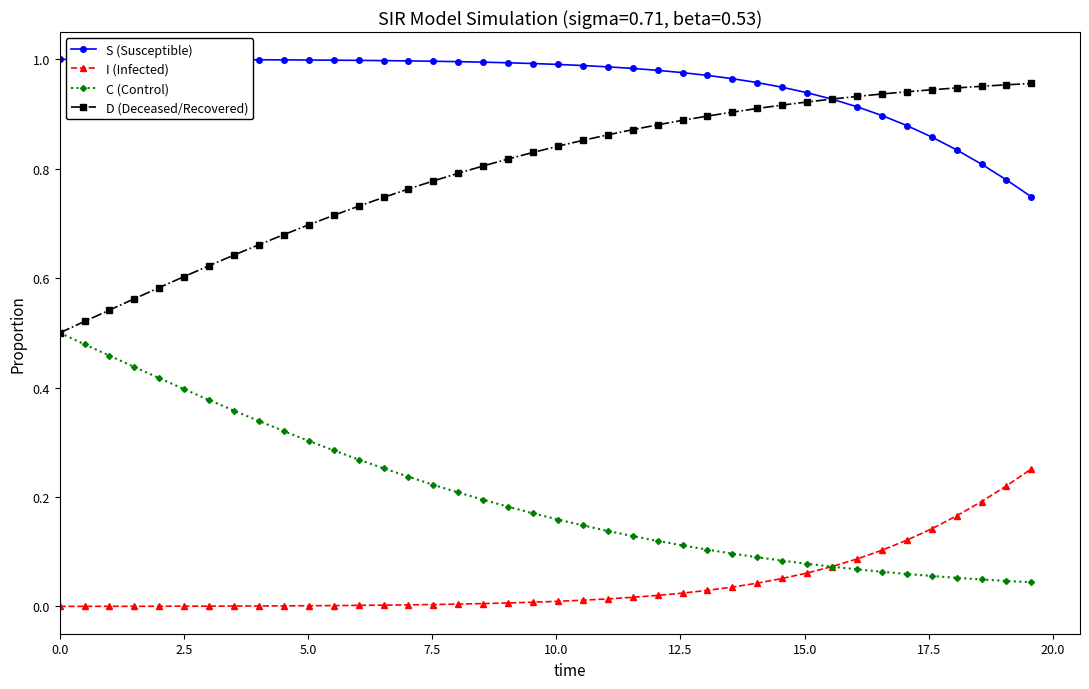

Rank the series by their average value, from highest to lowest.

S (Susceptible), D (Deceased/Recovered), C (Control), I (Infected)